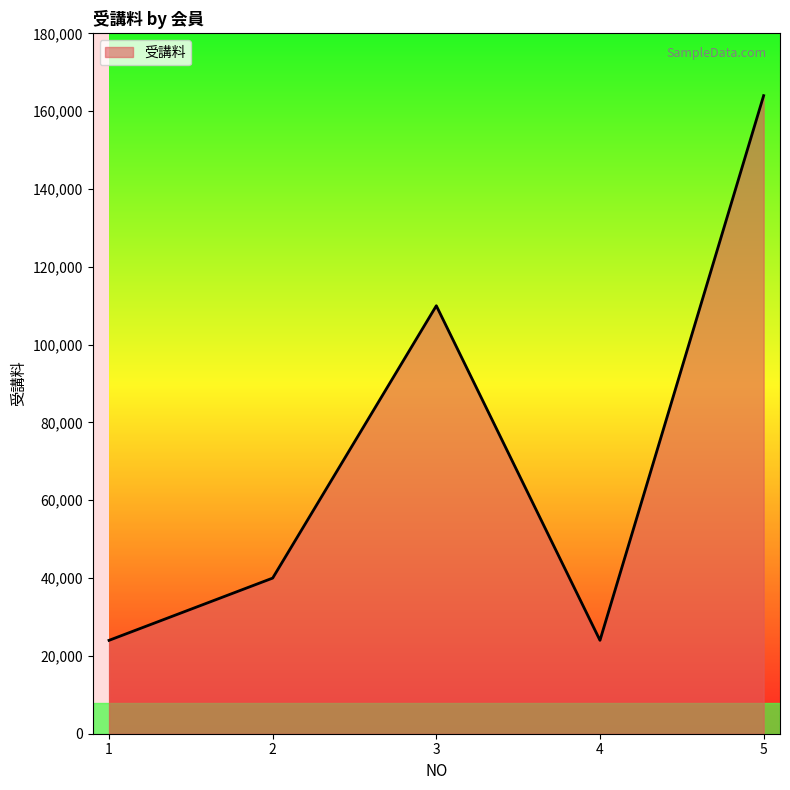

The chart shows a value of 164000 at 5. True or false?

True